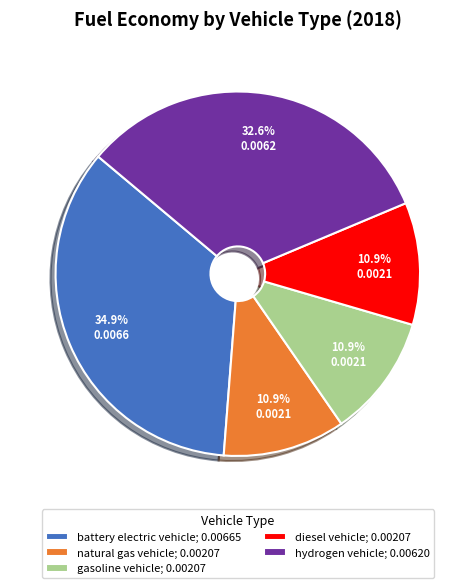

To the nearest percent, what is the average slice percentage?

20%